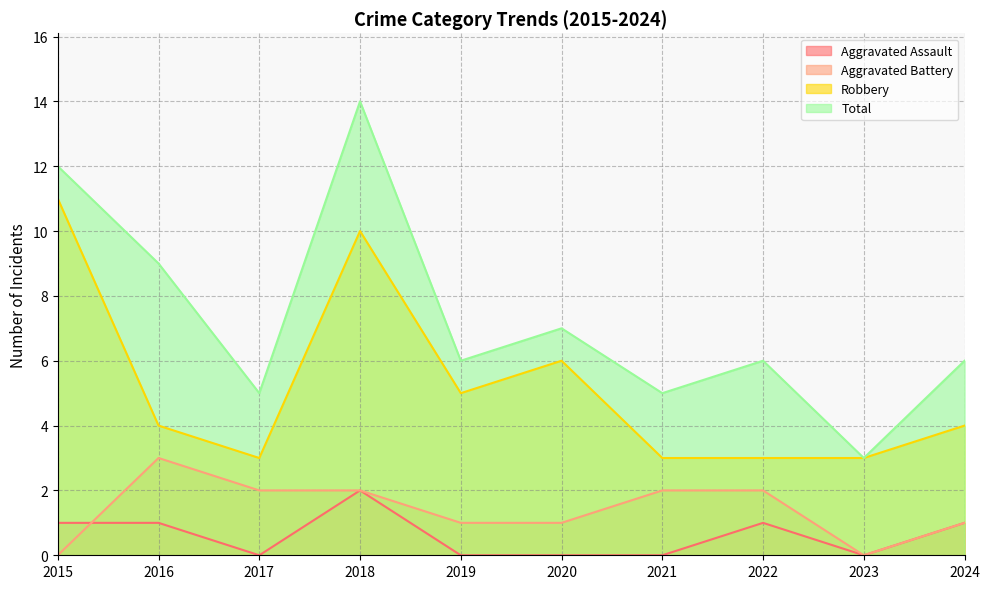

Rank the series by their maximum value, from highest to lowest.

Total, Robbery, Aggravated Battery, Aggravated Assault